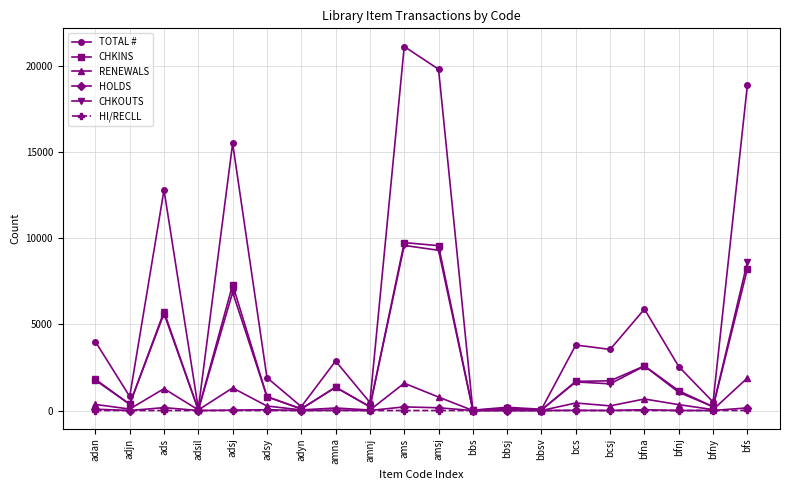

Is the value of RENEWALS at amna greater than the value of CHKOUTS at bfs?

No